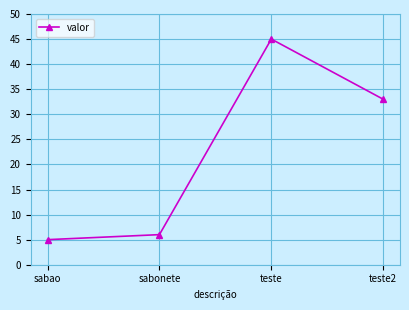

Where does the data first go above 33?

teste